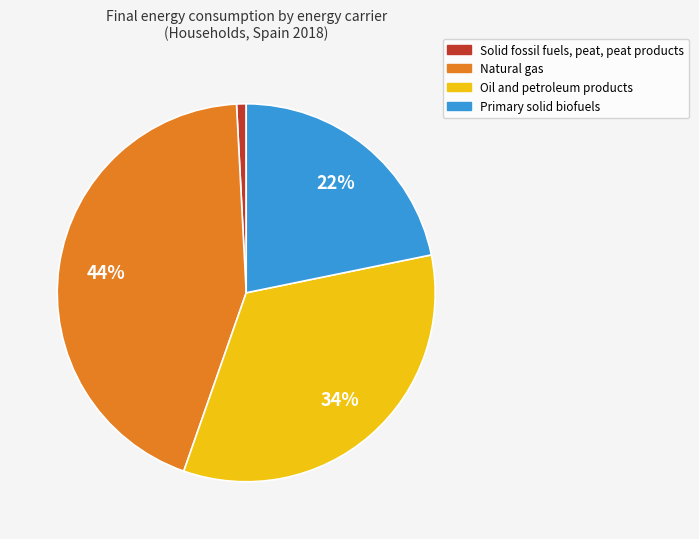

Is it true that Primary solid biofuels is 22% of the pie?

True